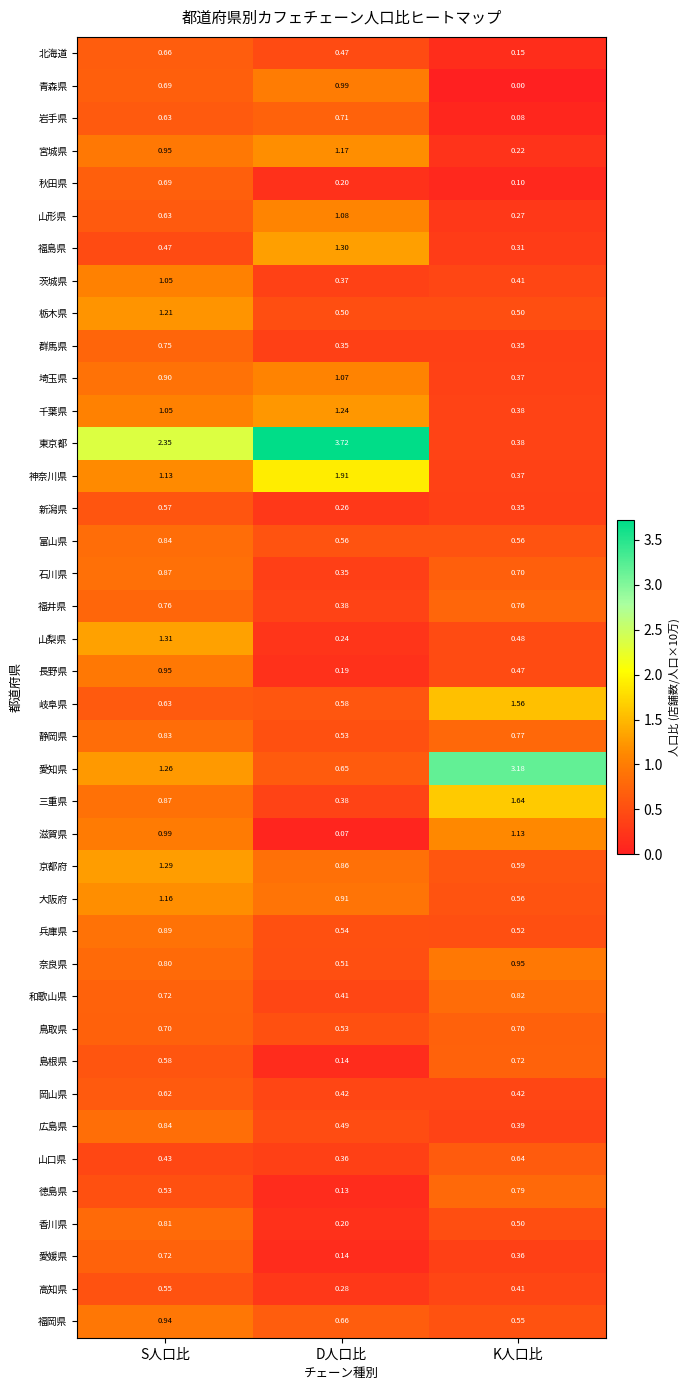

What is the total value across all series at S人口比?

34.6